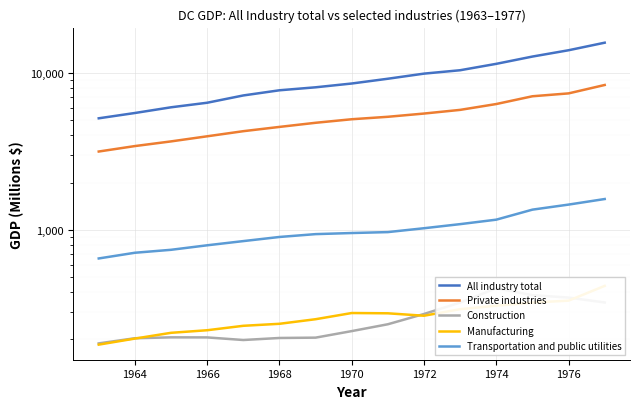

How many categories are shown in the chart?

15